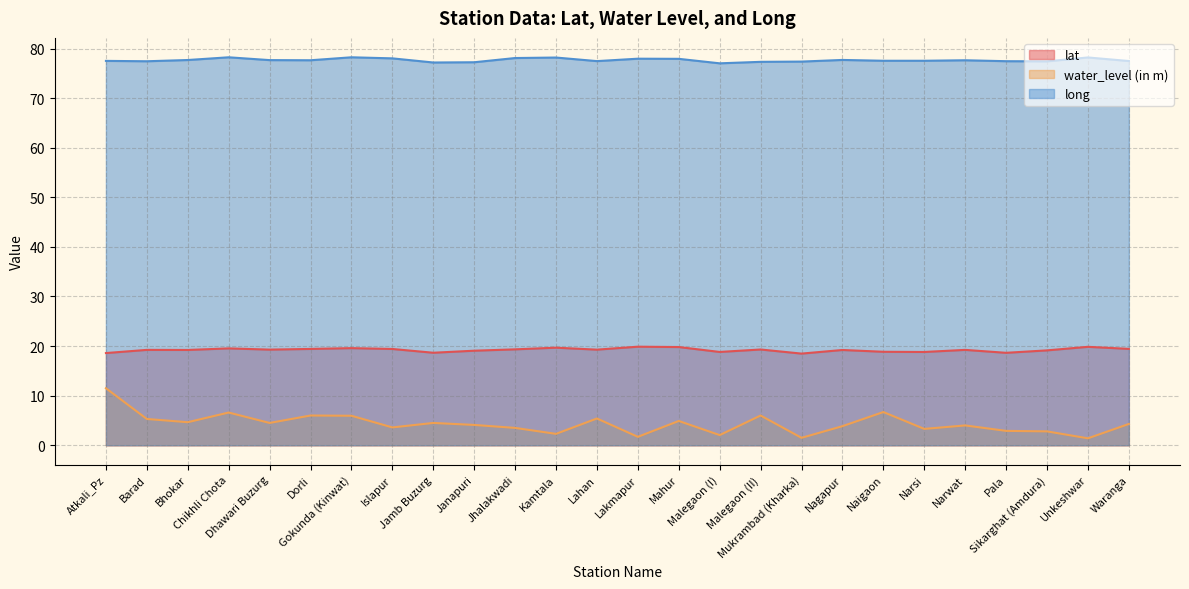

The lat series shows 11.8 at Atkali_Pz. True or false?

False